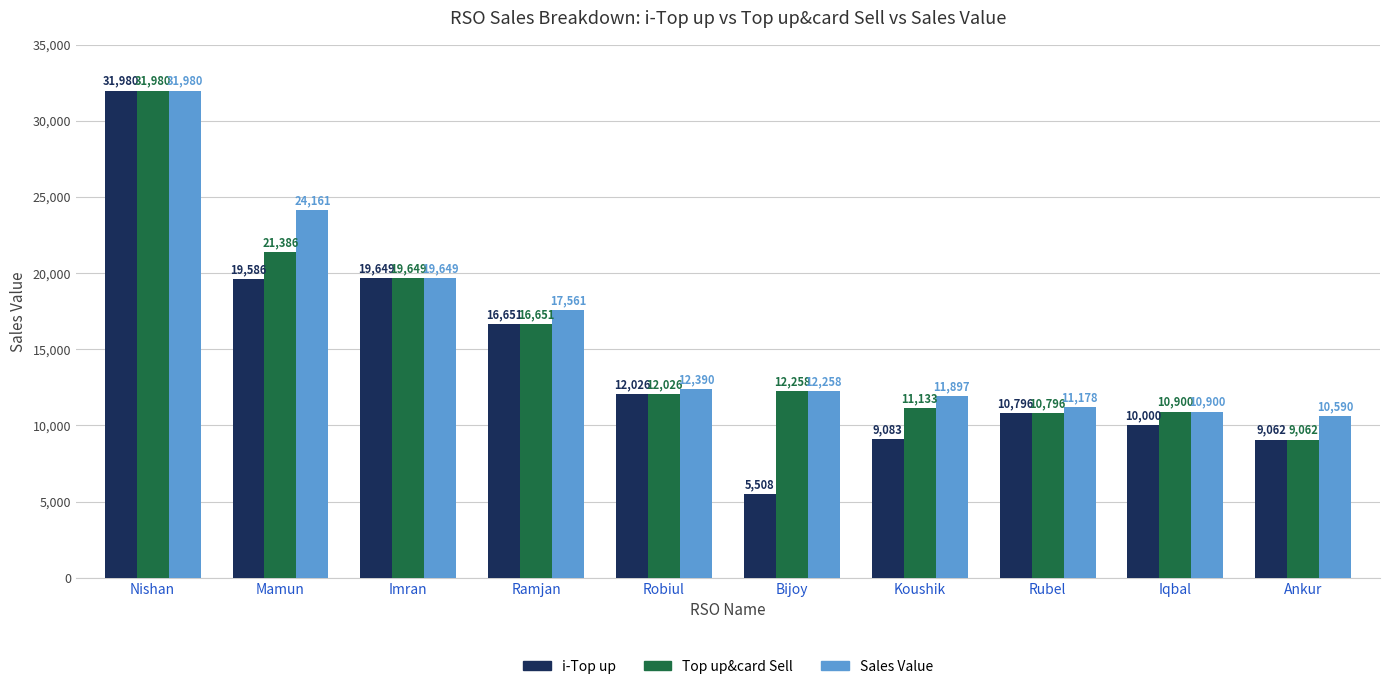

At which category is the sum across all series the highest?

Nishan